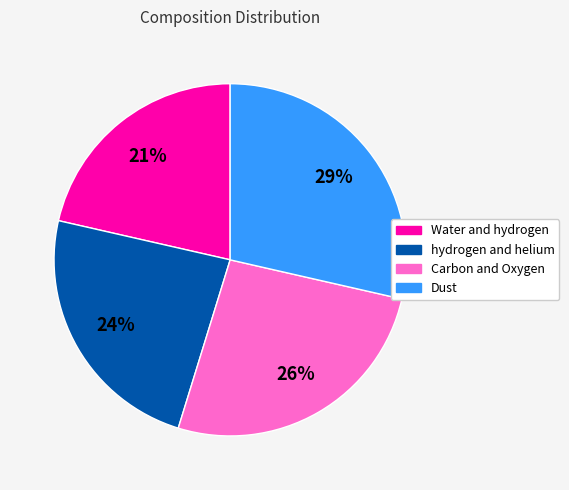

To the nearest percent, what is the average slice percentage?

25%